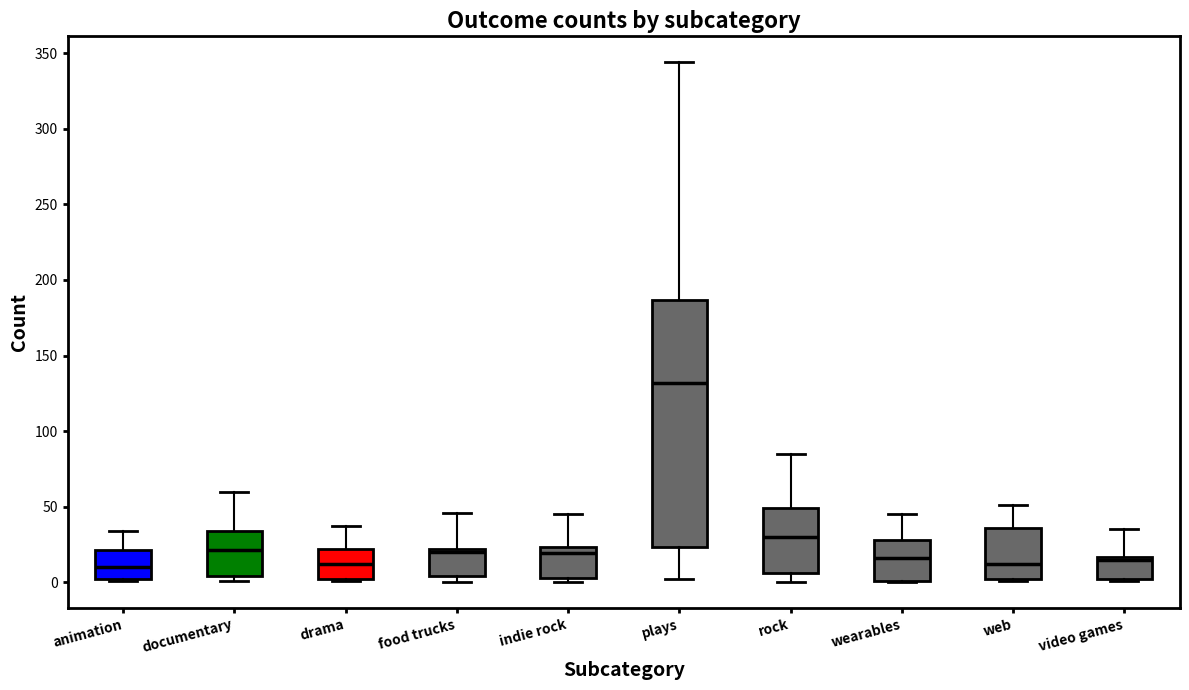

Reading left to right, read every box against the y-axis: the position of its median line, the range the box covers, and the ends of its whiskers. The values are not printed on the chart, so give them approximately, as read against the axis.

animation: median 10, box 0 to 20, whiskers 0 to 35
documentary: median 20, box 5 to 35, whiskers 0 to 60
drama: median 10, box 0 to 20, whiskers 0 to 35
food trucks: median 20 (just below the box's upper edge), box 5 to 20, whiskers 0 to 45
indie rock: median 20, box 5 to 25, whiskers 0 to 45
plays: median 130, box 25 to 185, whiskers 0 to 345
rock: median 30, box 5 to 50, whiskers 0 to 85
wearables: median 15, box 0 to 30, whiskers 0 to 45
web: median 10, box 0 to 35, whiskers 0 to 50
video games: median 15 (just below the box's upper edge), box 0 to 15, whiskers 0 to 35